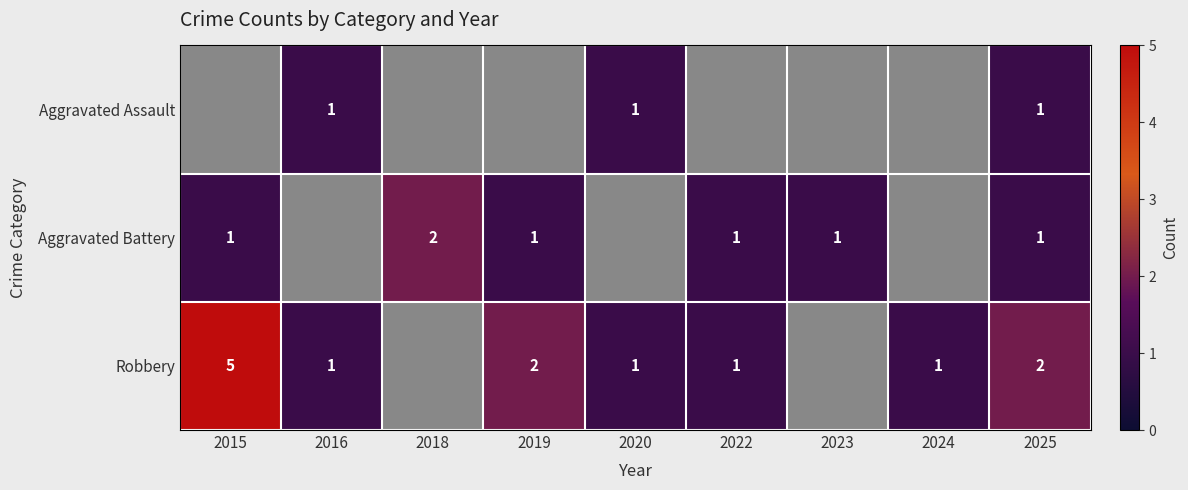

Count the number of categories in the chart.

9